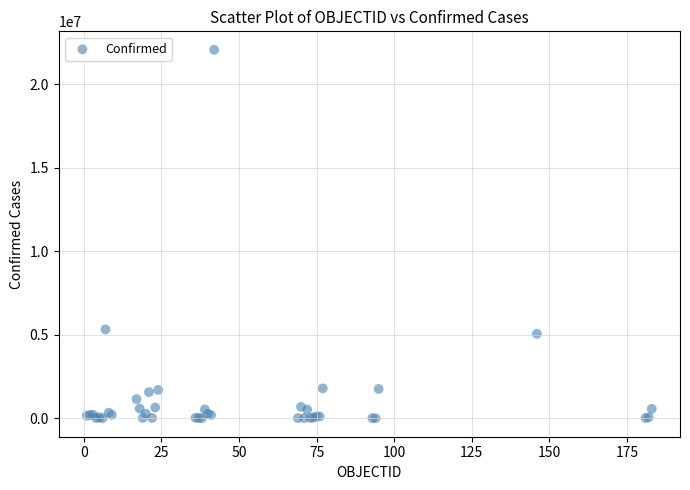

What Y value in the scatter plot is closest to 11041773?

5326448